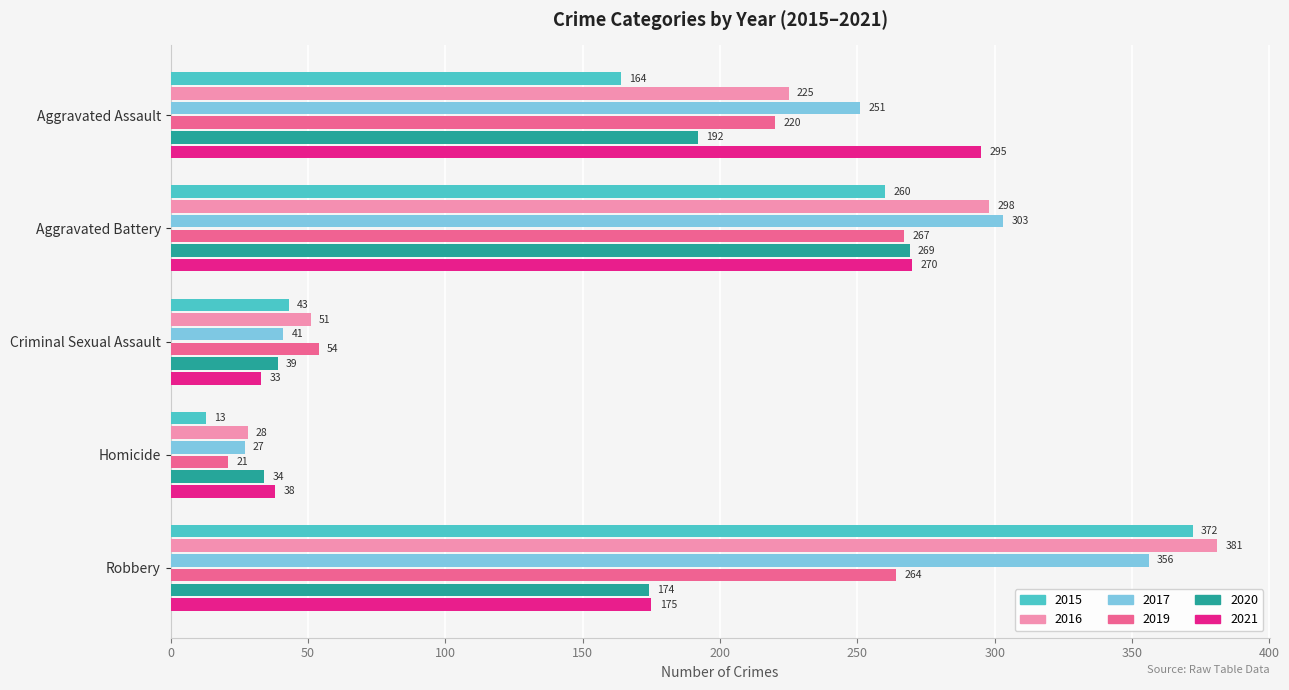

The value of 2015 at Aggravated Battery is 418. True or false?

False